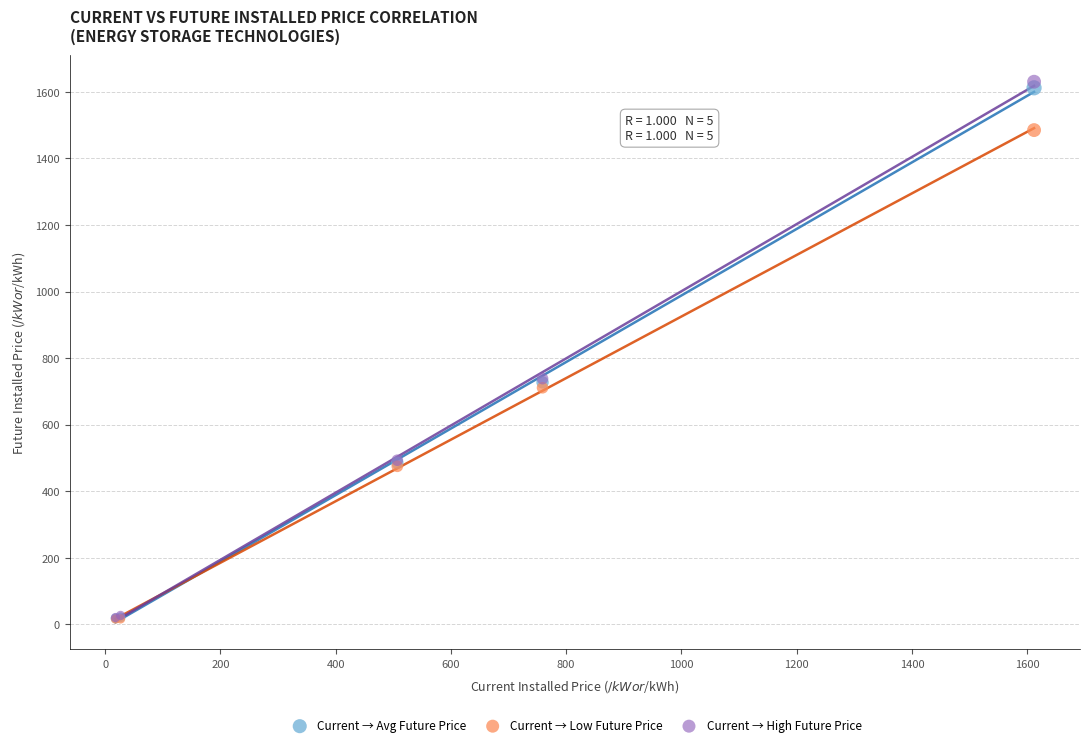

What are all the series names shown in the legend?

Current → Avg Future Price, Current → Low Future Price, Current → High Future Price